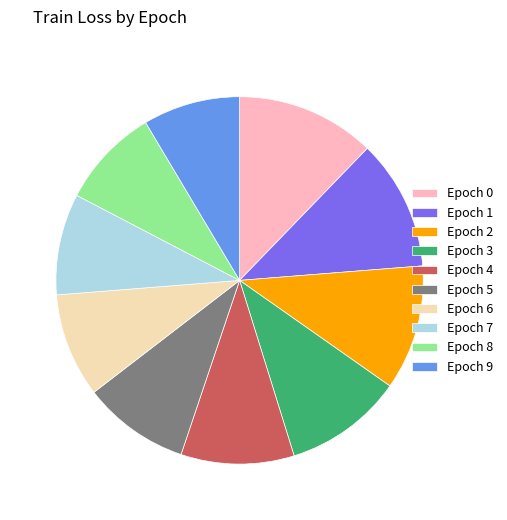

Count the number of slices in the pie.

10